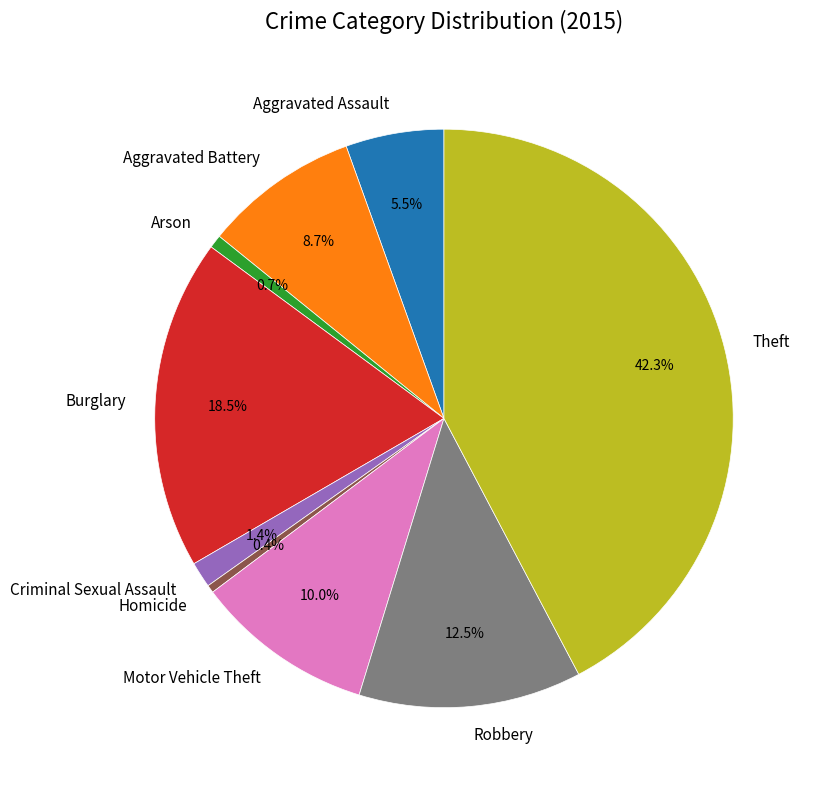

Between Motor Vehicle Theft and Arson, which is larger?

Motor Vehicle Theft